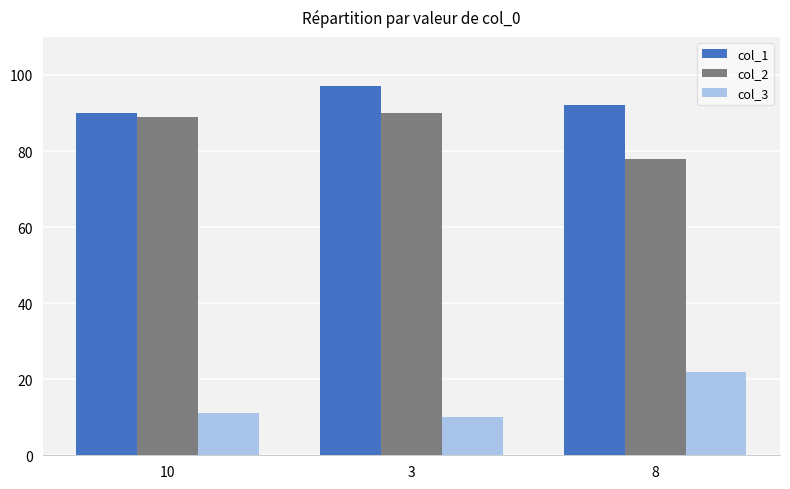

At how many categories does at least one series exceed 56?

3